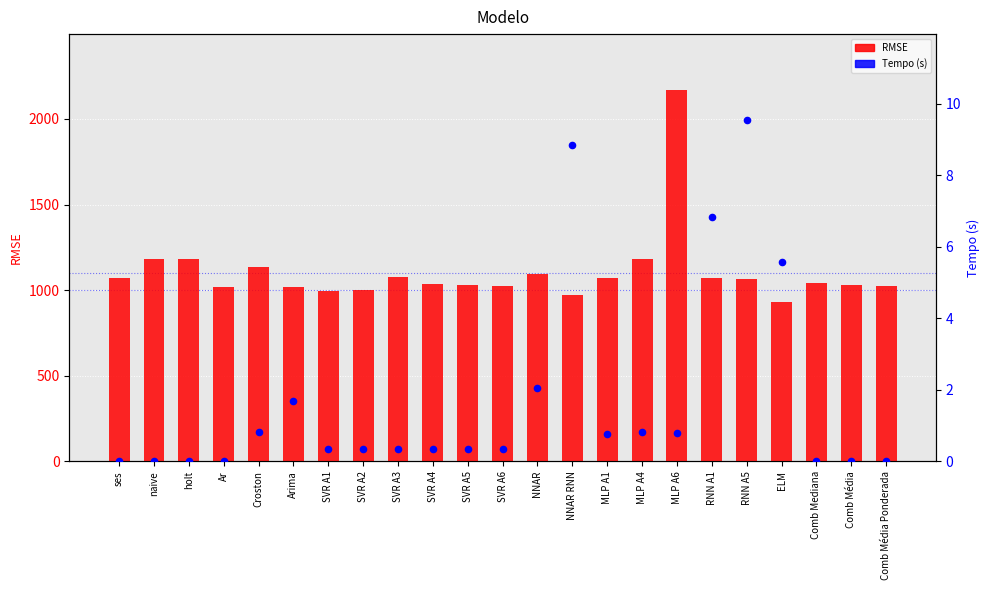

At how many categories does at least one series exceed 243?

23